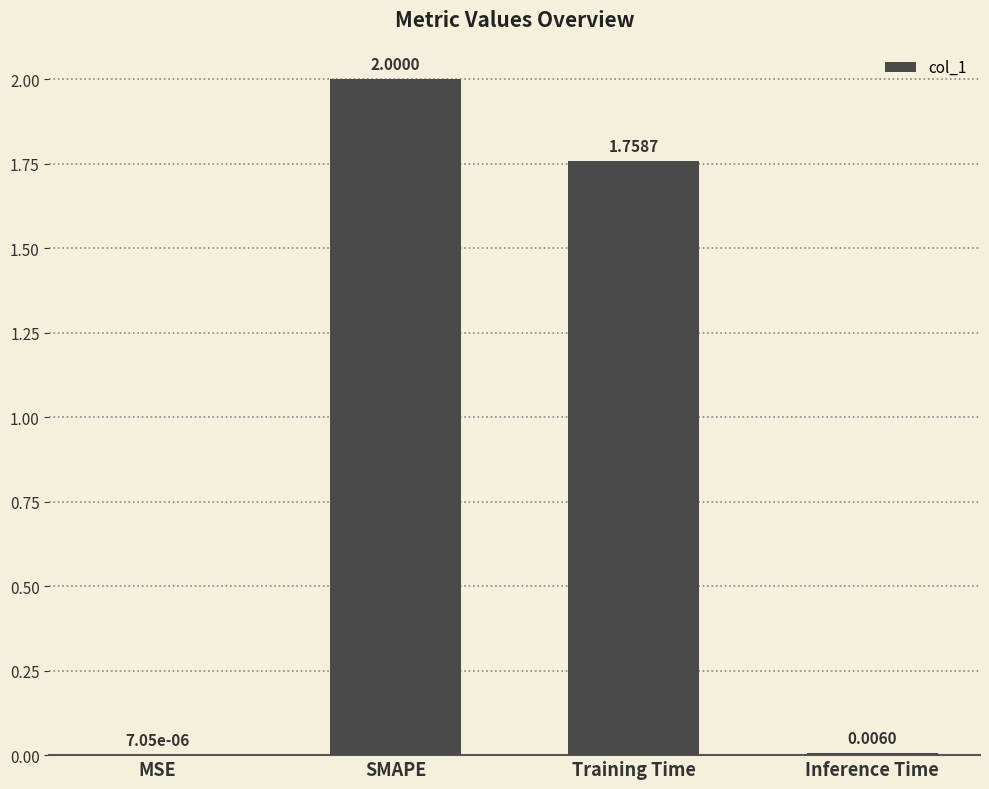

What is the approximate value at SMAPE?

2.0